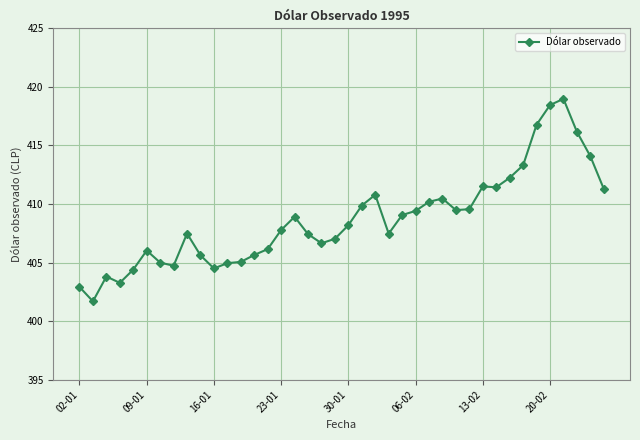

True or false: the data has more than 2 interior local peaks.

True